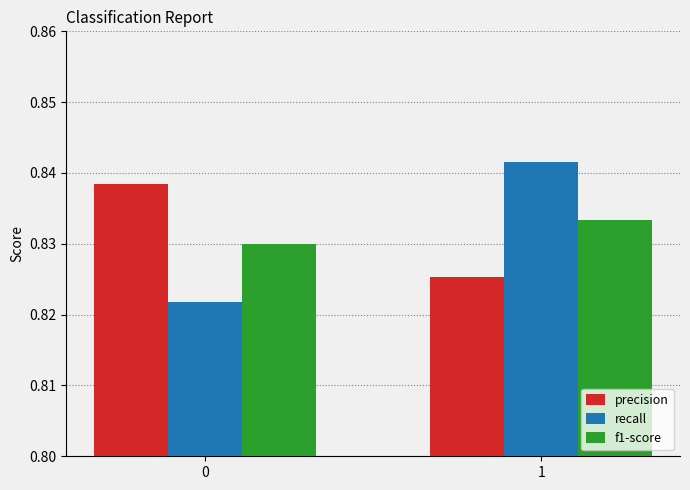

What are all the series names shown in the legend?

precision, recall, f1-score